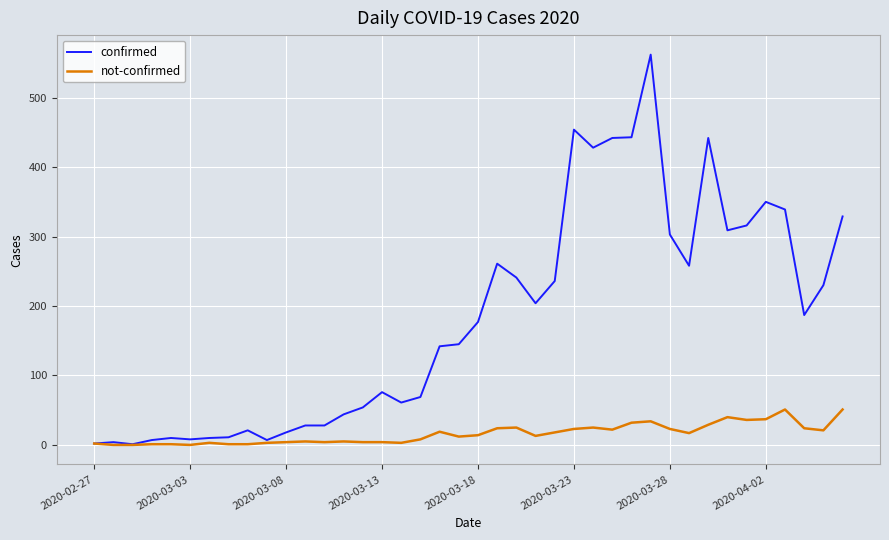

What is the average value of the confirmed series?

181